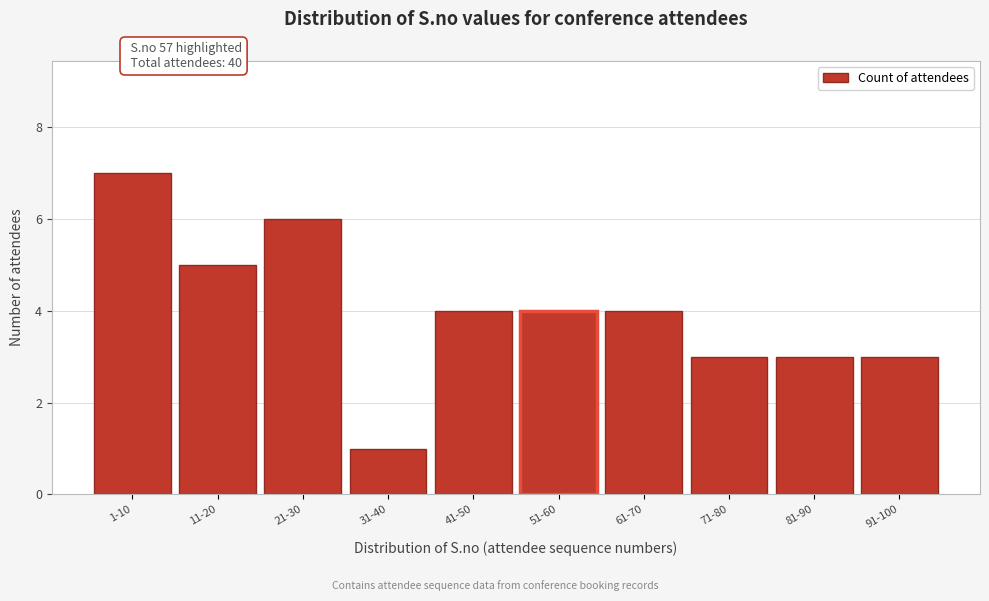

Reading left to right, what are all the values shown in this chart?

7	5	6	1	4	4	4	3	3	3